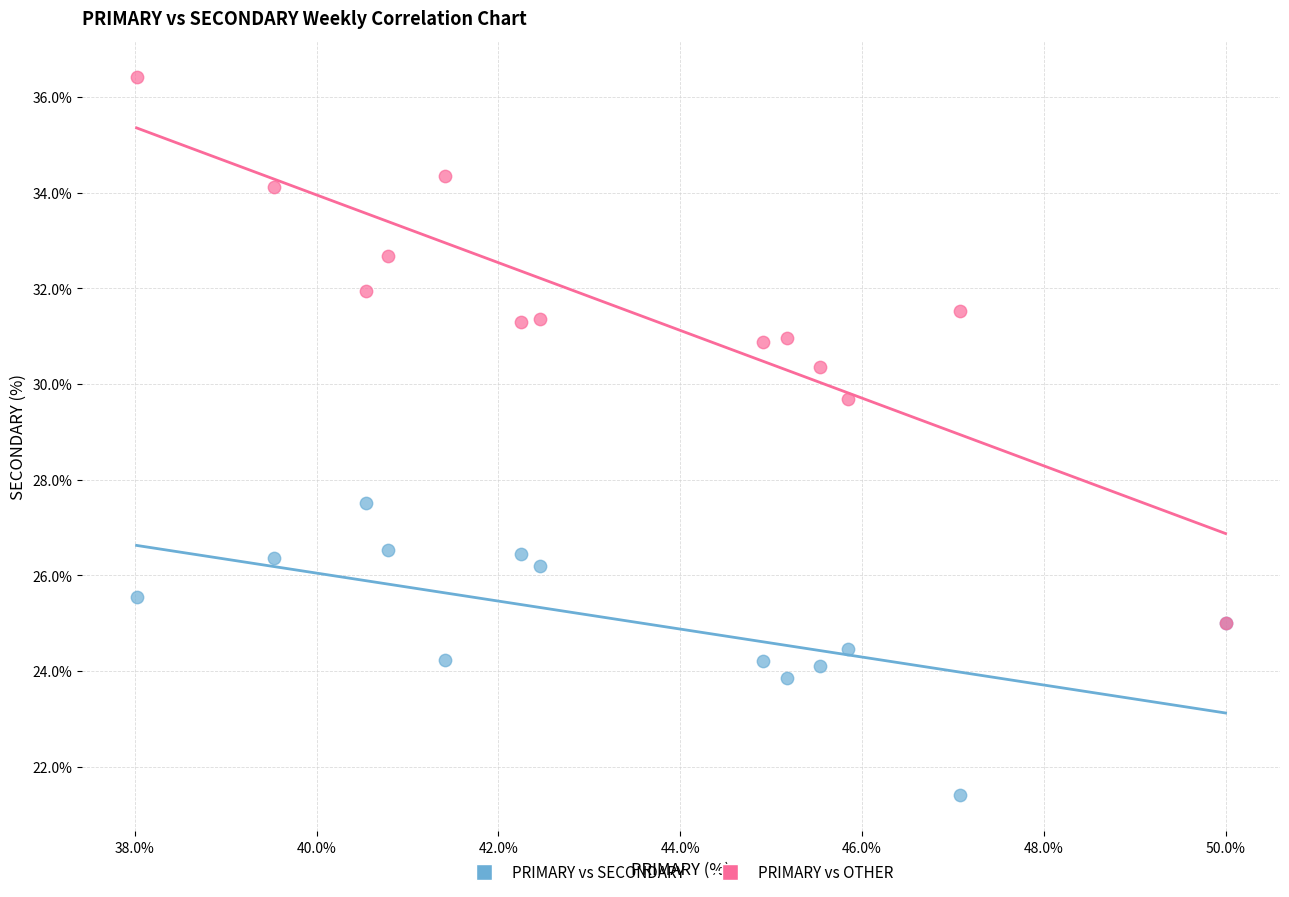

Across all series, what Y value is closest to 28?

27.5